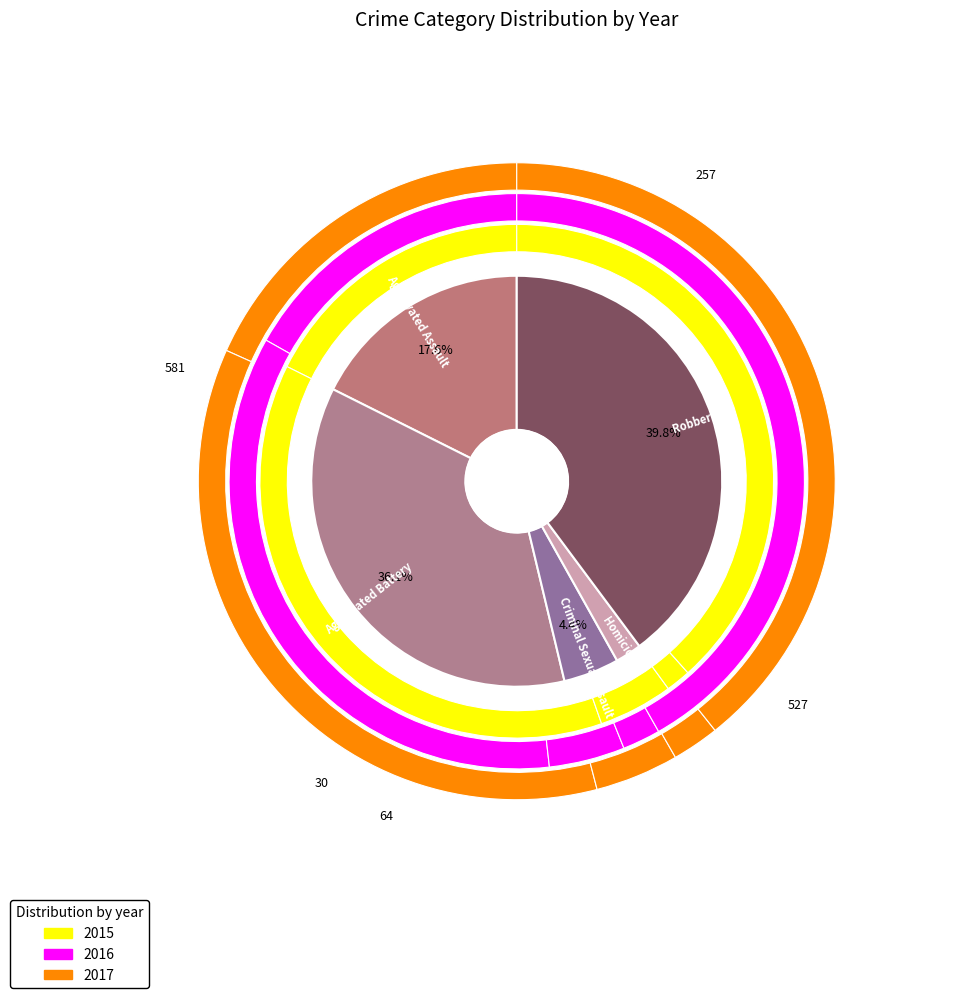

Count the number of slices in the pie.

5